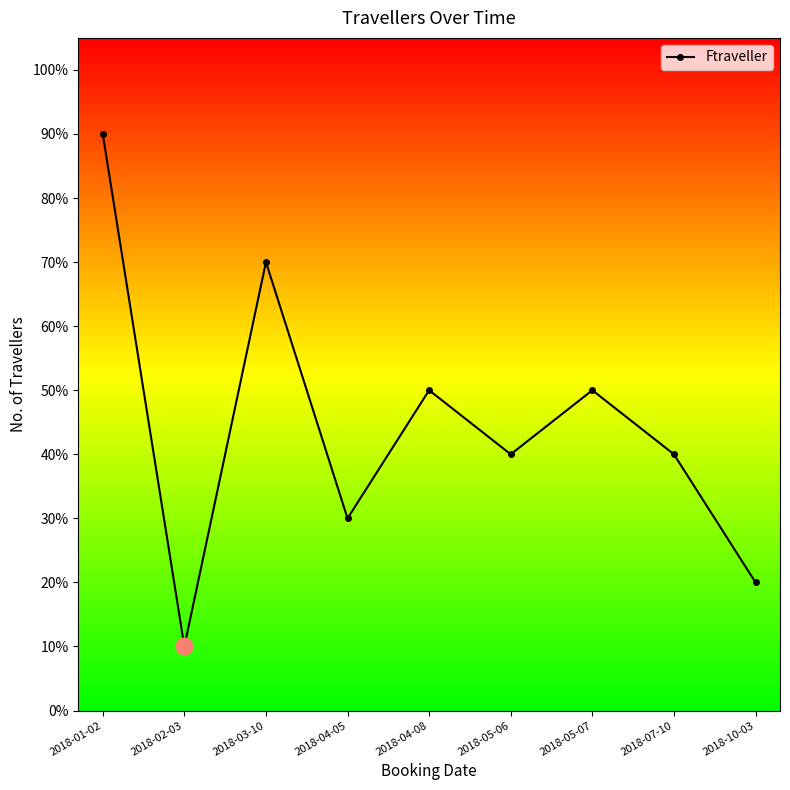

Is this an area chart (filled region under the line)?

No